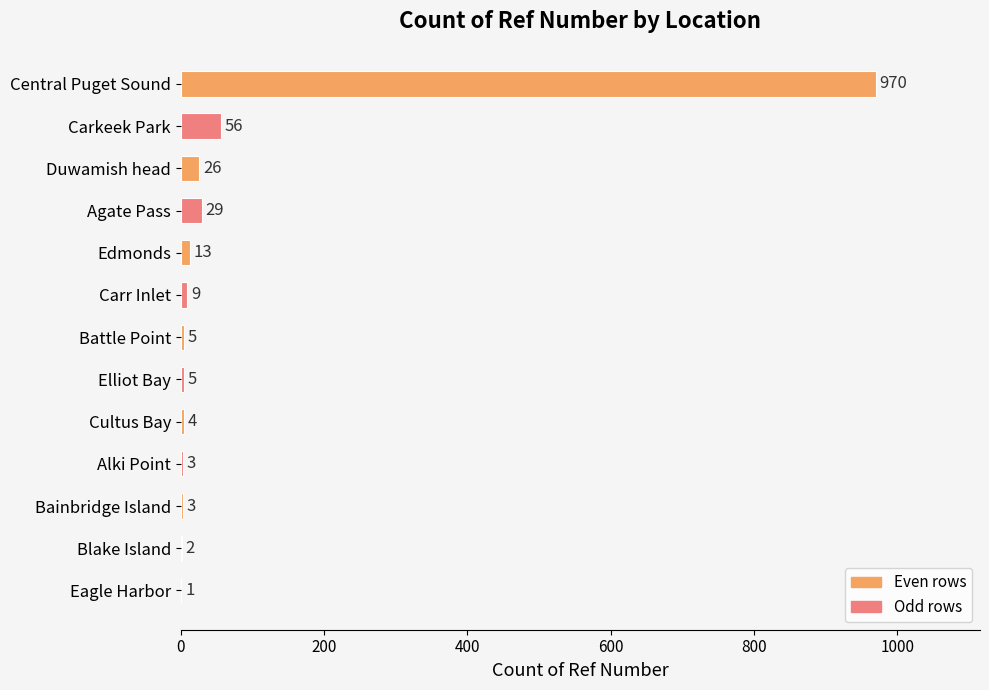

How many series are shown in this chart?

1